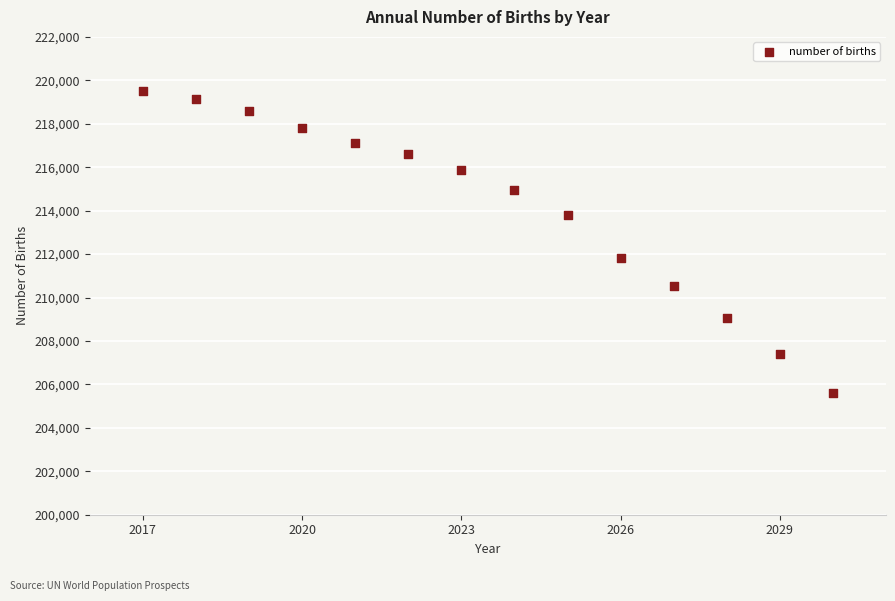

What Y value in the scatter plot is closest to 212557?

211841.2